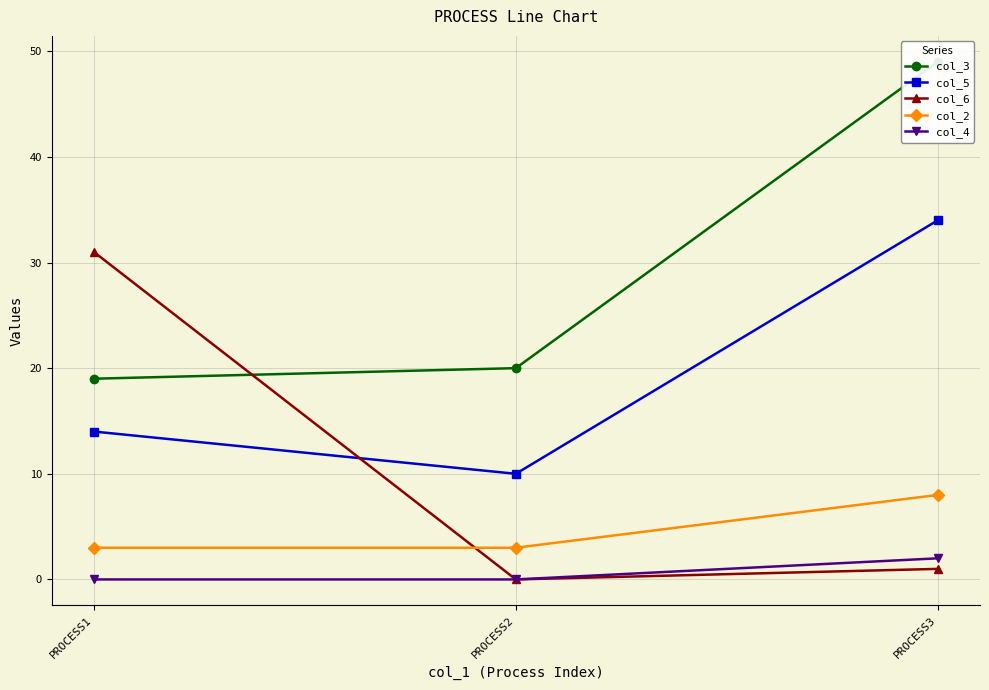

What is the difference between the second highest and minimum values in the col_3 series?

1